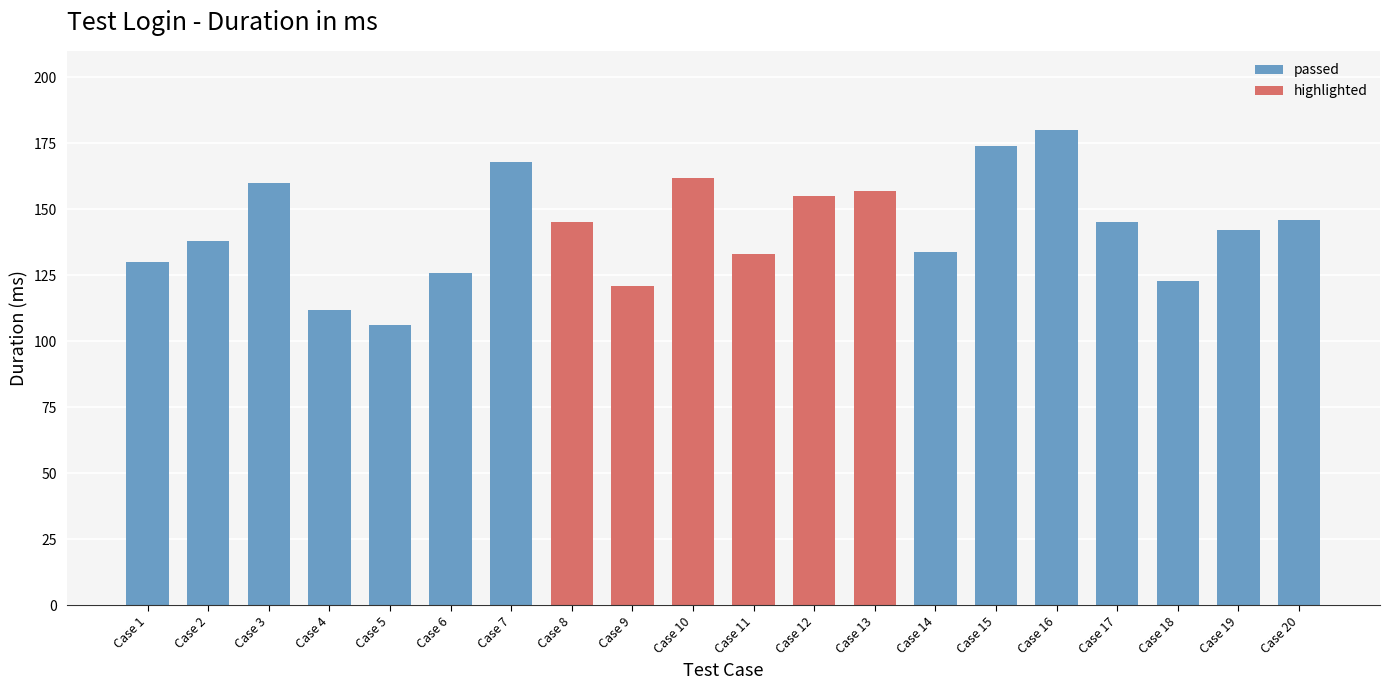

True or false: the data shows 219 at test_login_by_password[x-13].

False